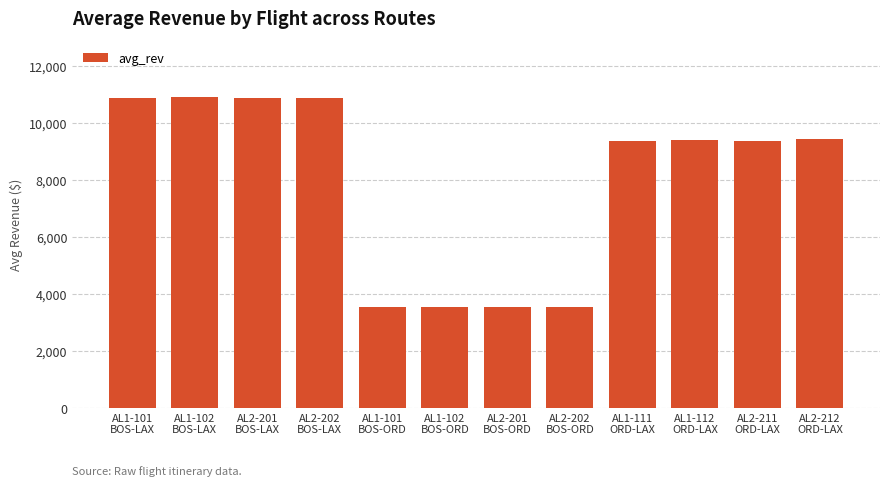

What is the average value?

7944.7